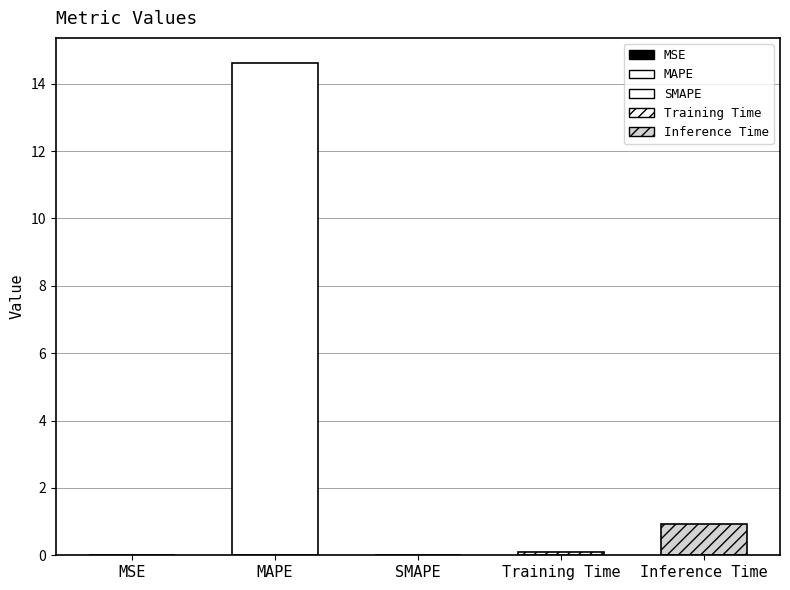

Reading left to right, transcribe all the data shown in this chart.

MSE=0.0	MAPE=14.6	SMAPE=0.0	Training Time=0.1	Inference Time=0.9